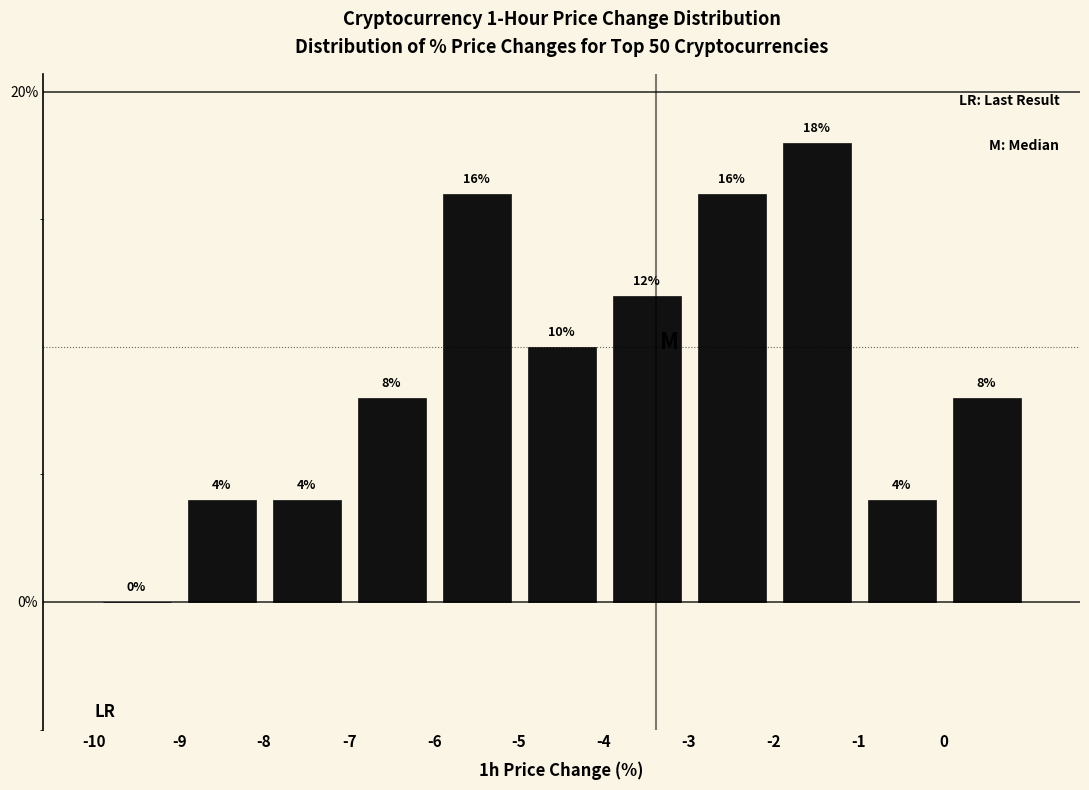

Reading left to right, transcribe this chart: for each bar, give the range it covers on the x-axis and its height.

-10 to -9: 0
-9 to -8: 4
-8 to -7: 4
-7 to -6: 8
-6 to -5: 16
-5 to -4: 10
-4 to -3: 12
-3 to -2: 16
-2 to -1: 18
-1 to 0: 4
0 to 1: 8